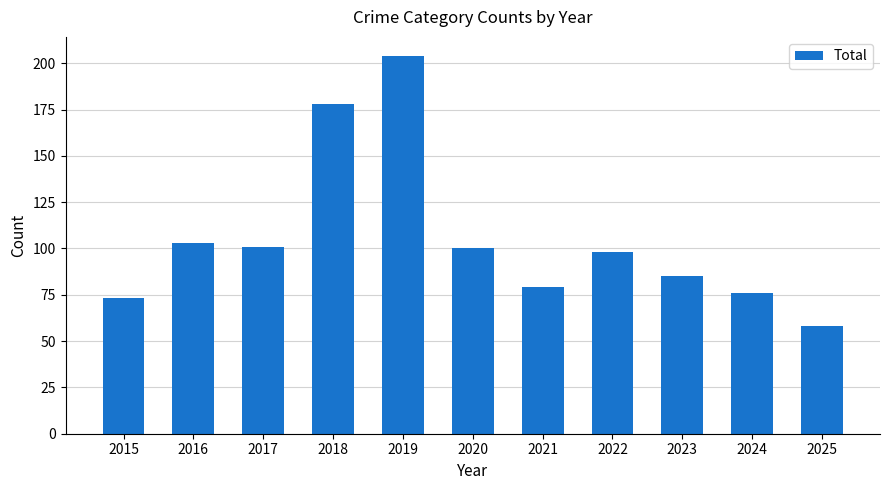

Reading left to right, what are all the values shown in this chart?

2015=73	2016=103	2017=101	2018=178	2019=204	2020=100	2021=79	2022=98	2023=85	2024=76	2025=58